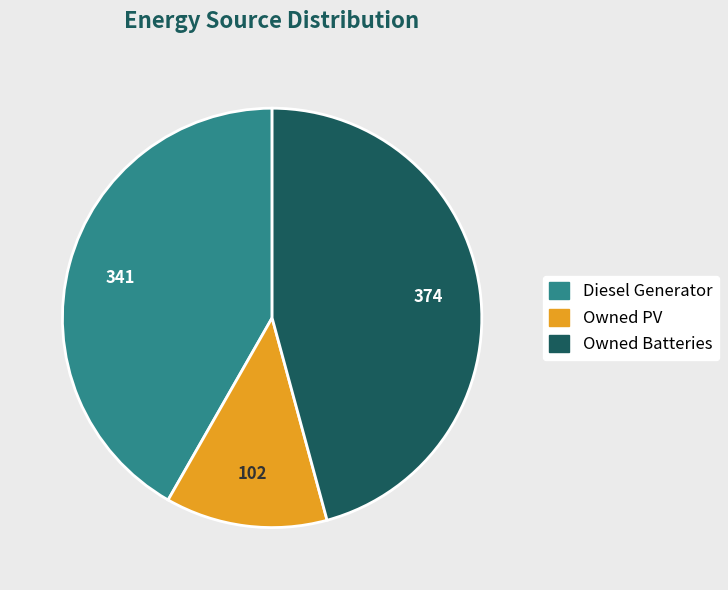

Combined, do Diesel Generator and Owned PV account for over 50%?

Yes